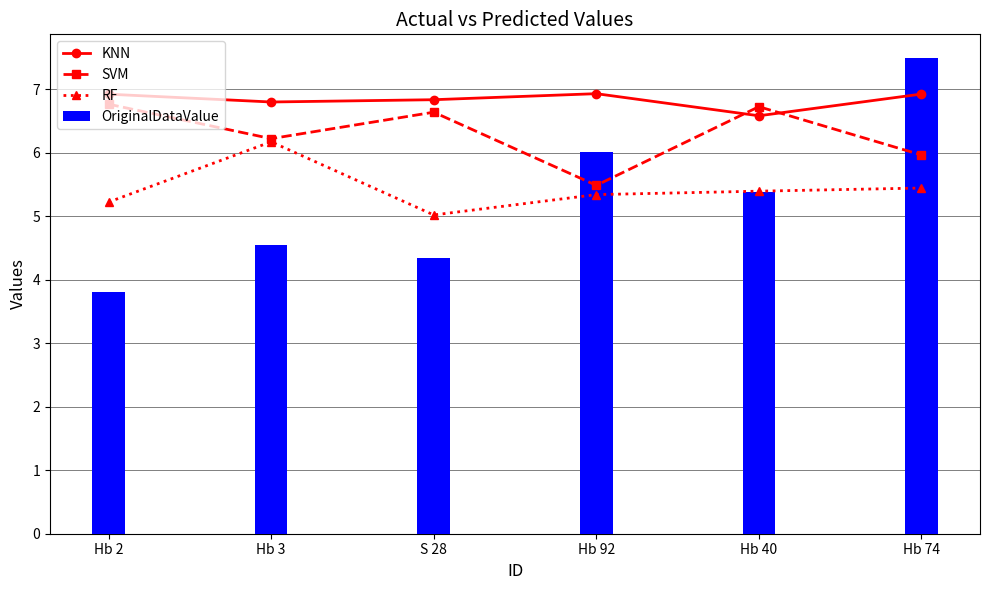

What is the greatest value displayed?

7.5